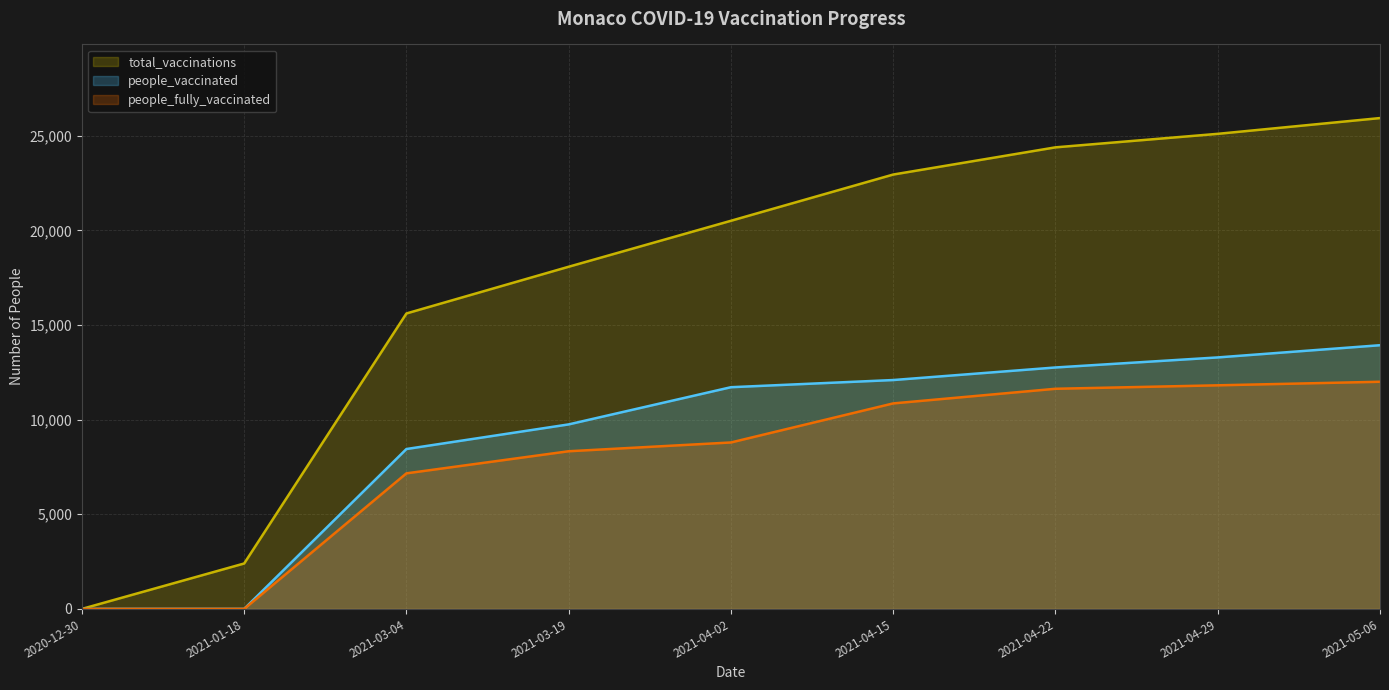

How many series are shown in this chart?

3